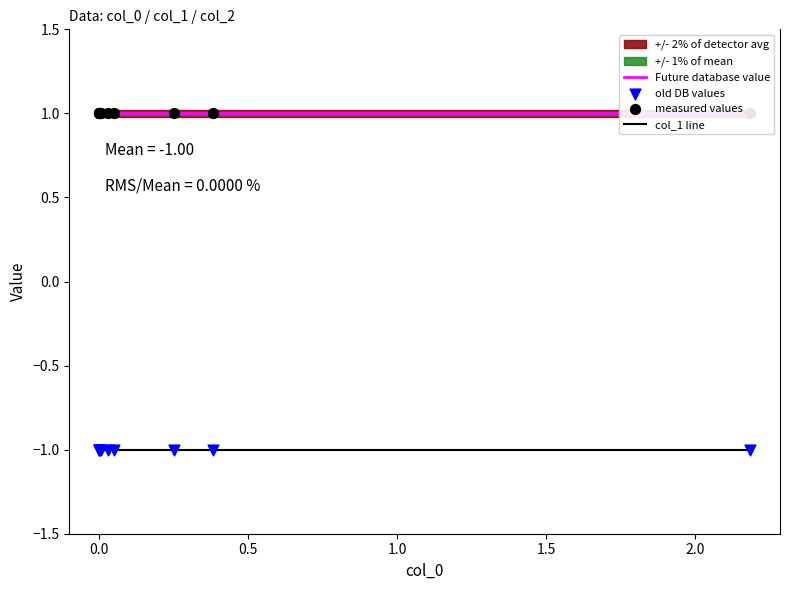

Which series has the largest total across all categories?

col_2